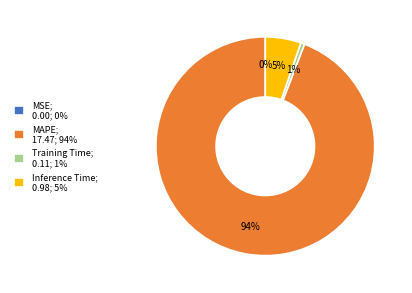

Which slice represents more than half of the pie?

MAPE